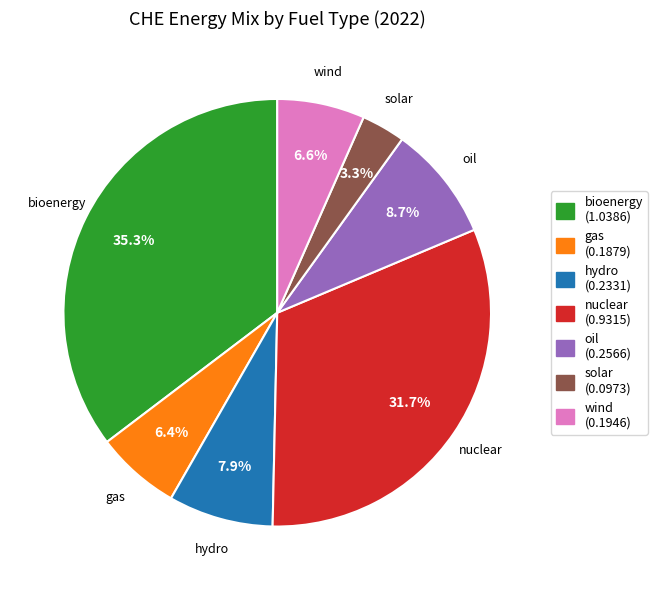

How many slices are in this pie chart?

7